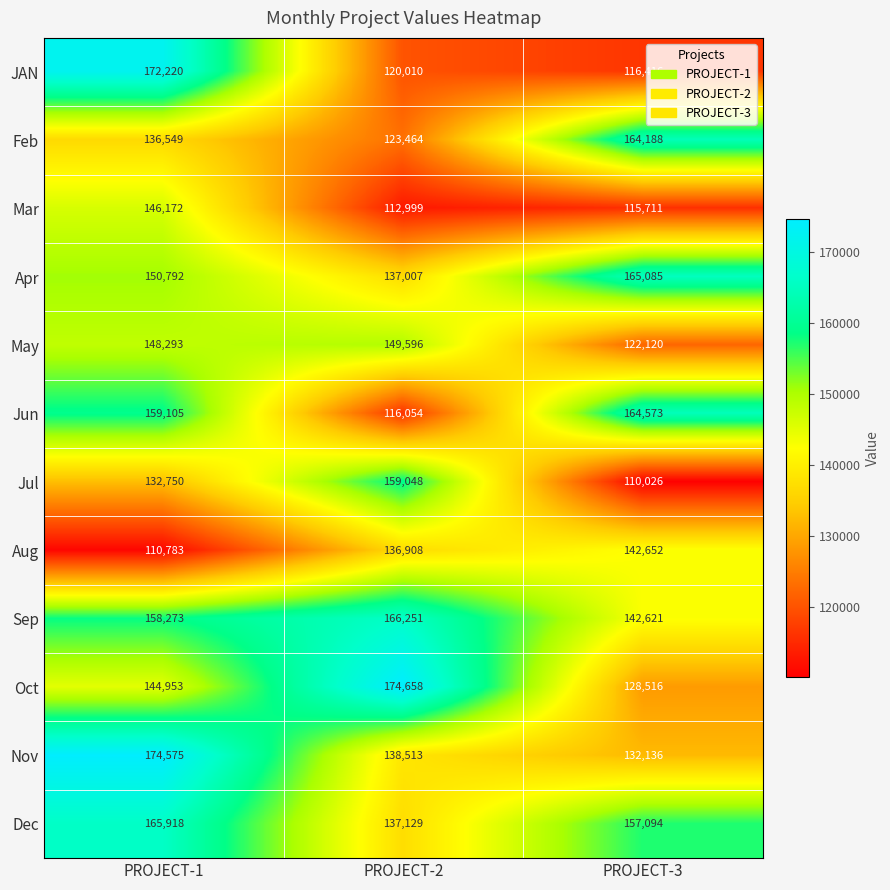

What is the average value of the Aug series?

130114